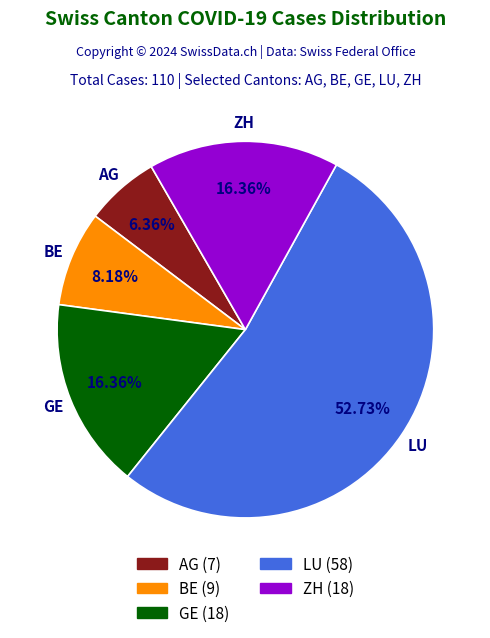

How many slices are in this pie chart?

5